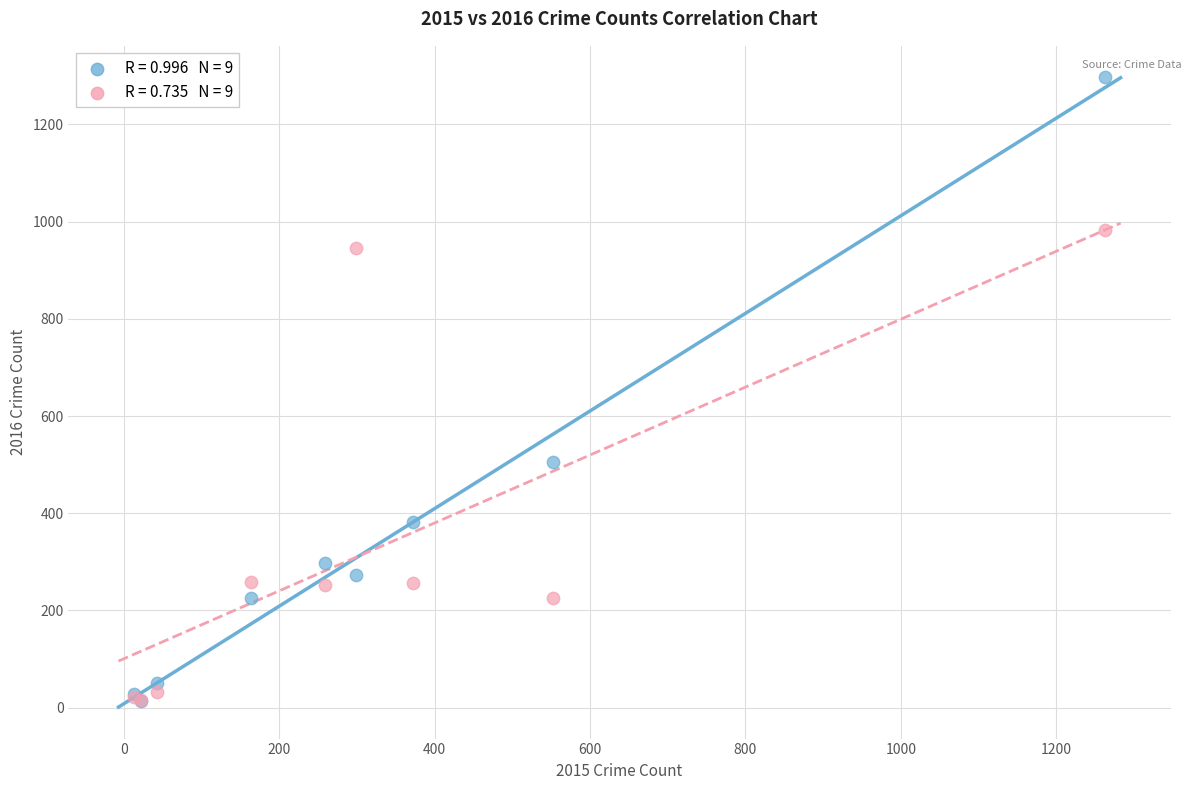

Across all series, what Y value is closest to 655?

505